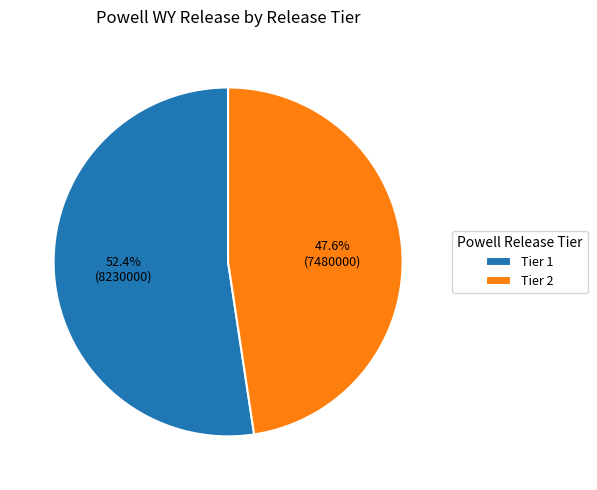

Count the number of slices in the pie.

2